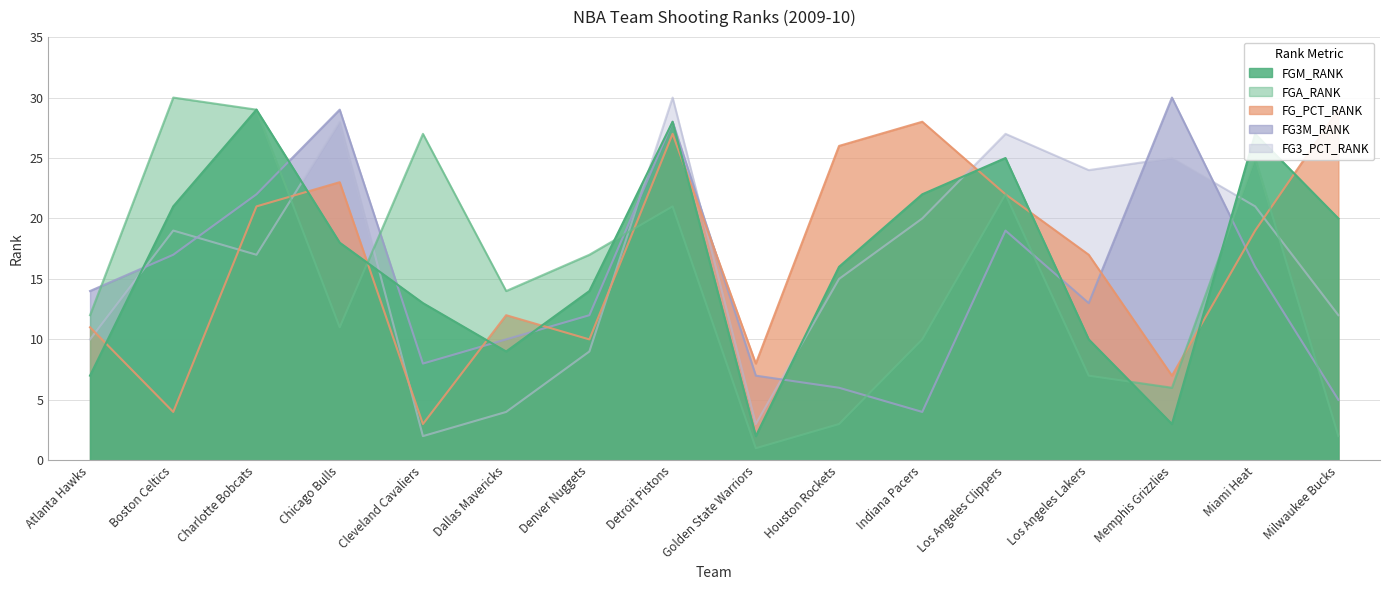

What is the total value across all series at Golden State Warriors?

21